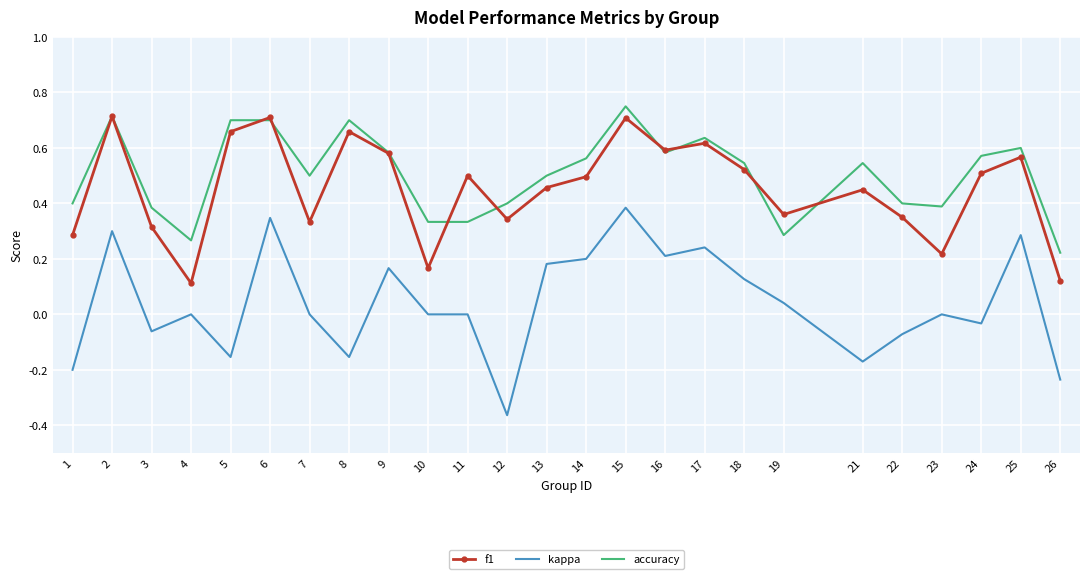

Between 24 and 26, which series saw the biggest shift?

f1